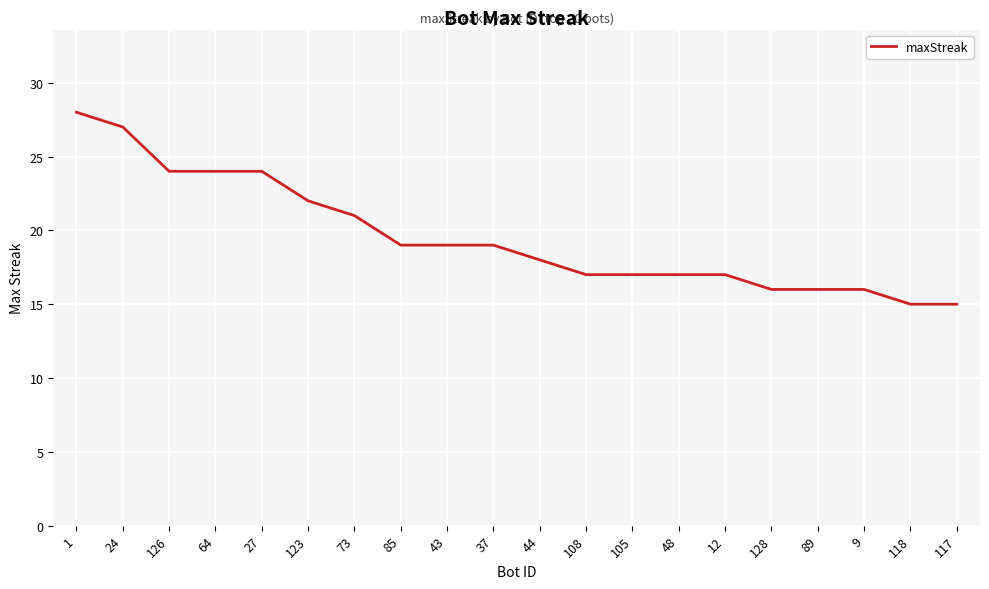

What is the difference between the maximum and second lowest values?

13